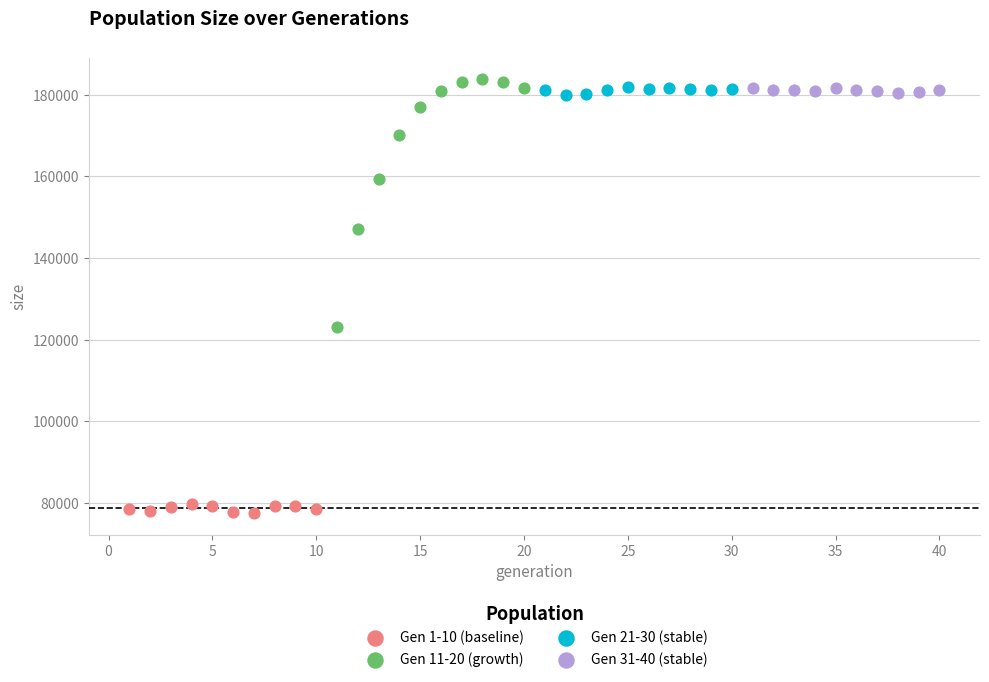

Which series has the largest Y range (max minus min)?

Gen 11-20 (growth)